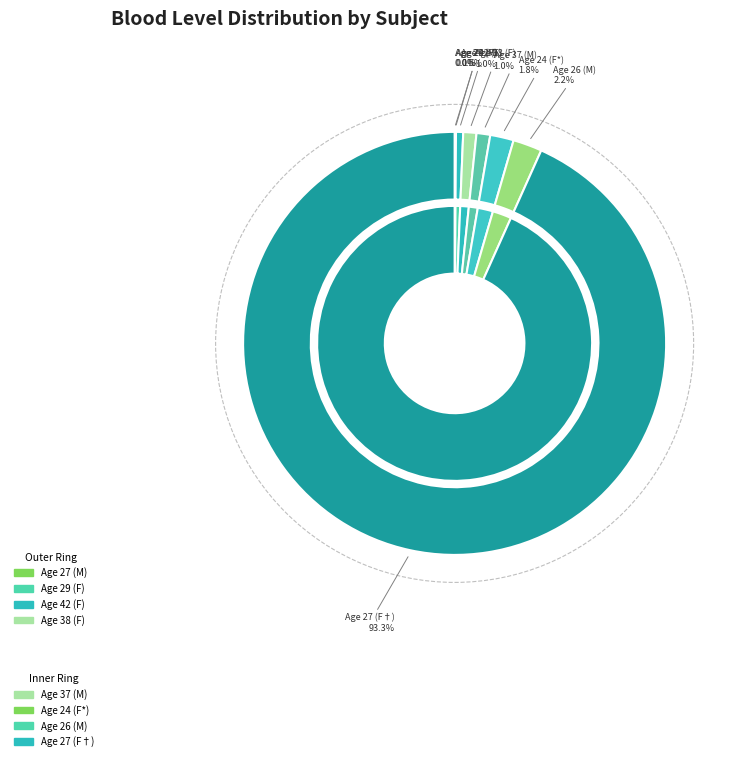

Which has a higher value, Age 29 (F) or Age 37 (M)?

Age 37 (M)